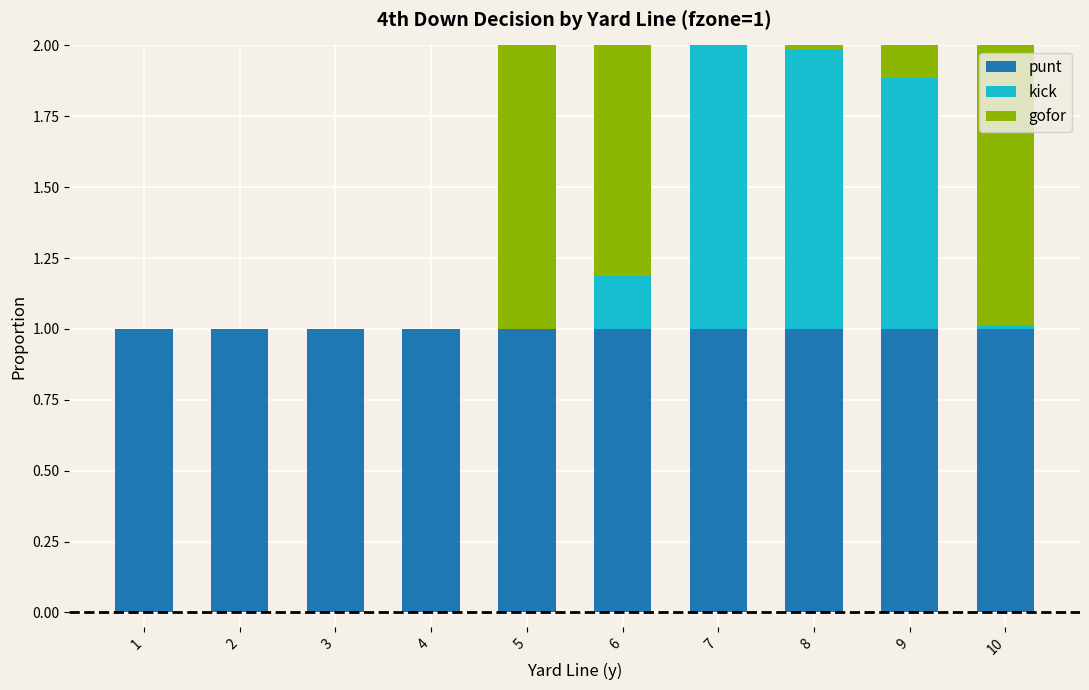

The value of punt at 4 is 1.8. True or false?

False